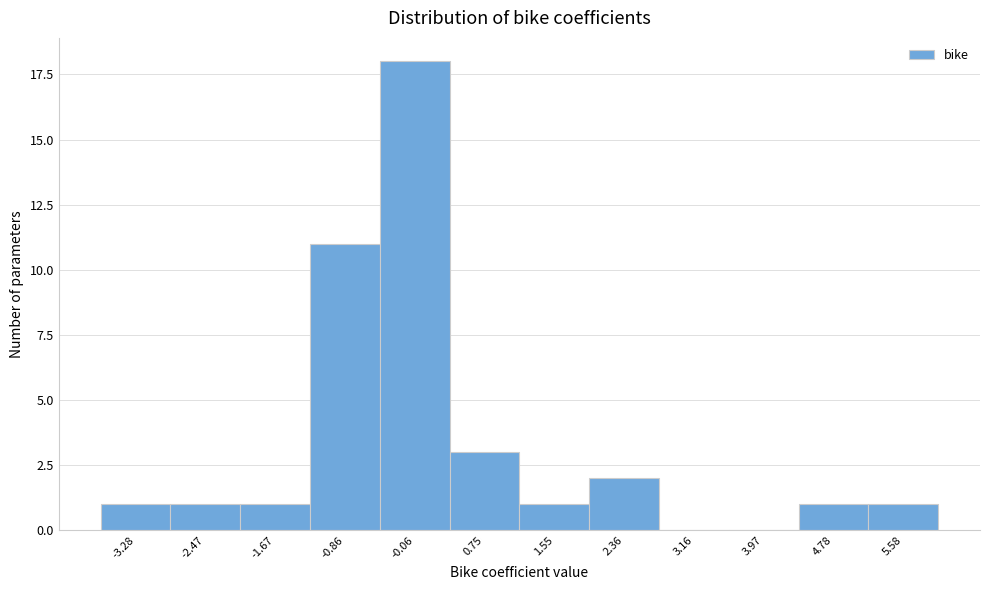

Reading right to left, extract all data points from this chart.

5.58=1	4.78=1	3.97=0	3.16=0	2.36=2	1.55=1	0.75=3	-0.06=18	-0.86=11	-1.67=1	-2.47=1	-3.28=1